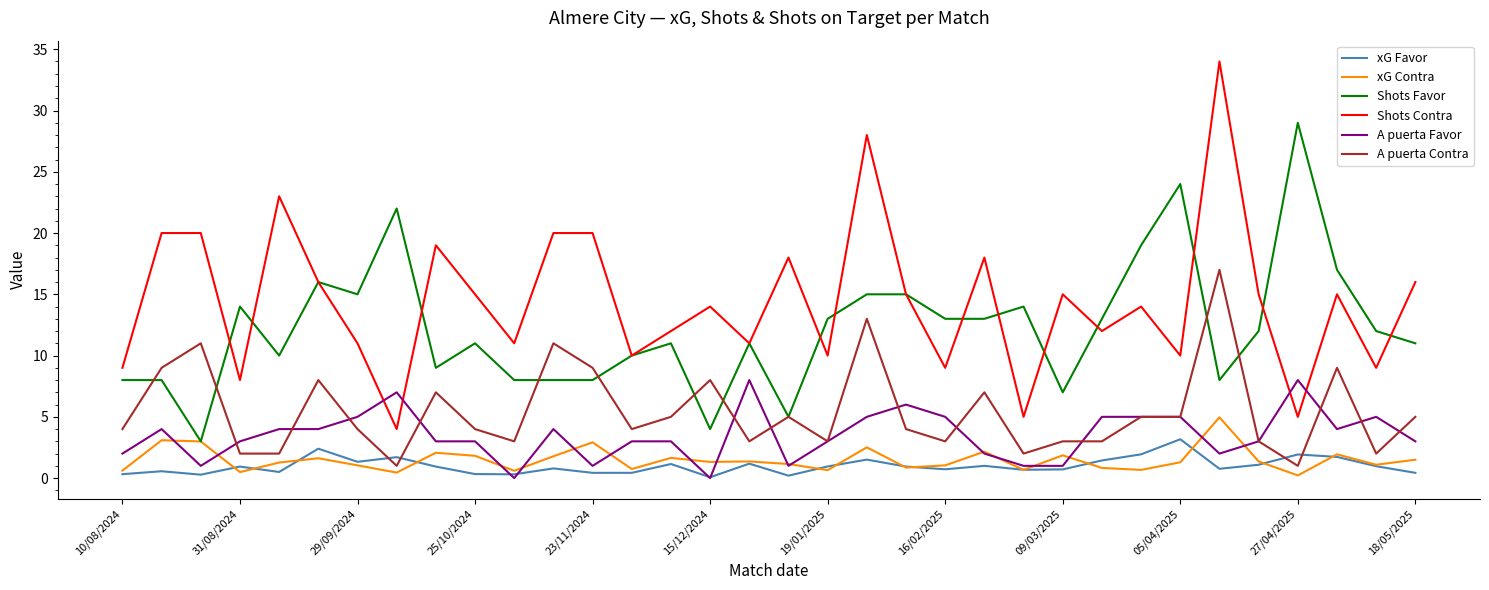

True or false: xG Contra and Shots Contra intersect in this chart.

False